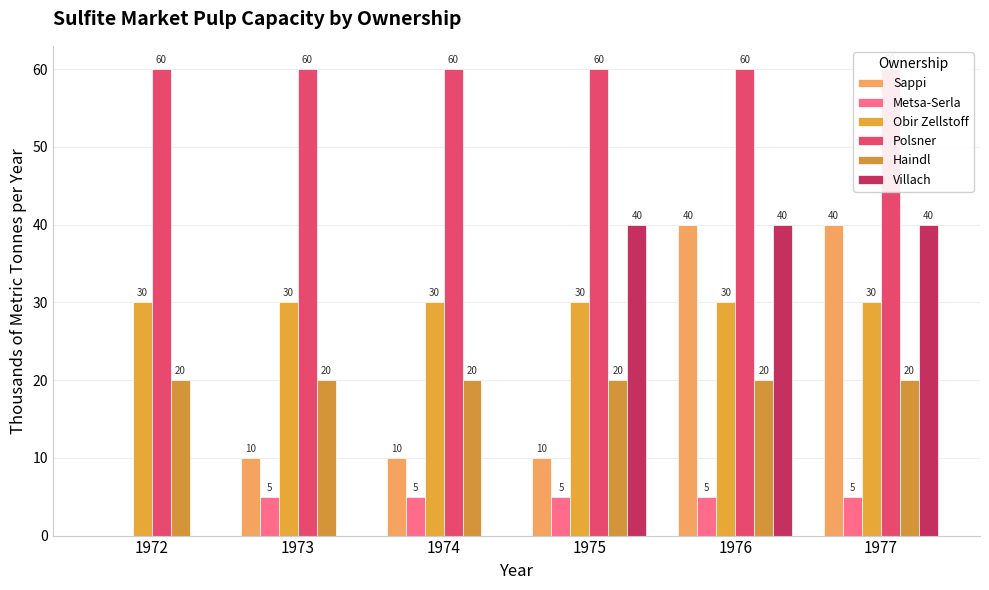

Which series changed the most between 1972 and 1973?

Sappi